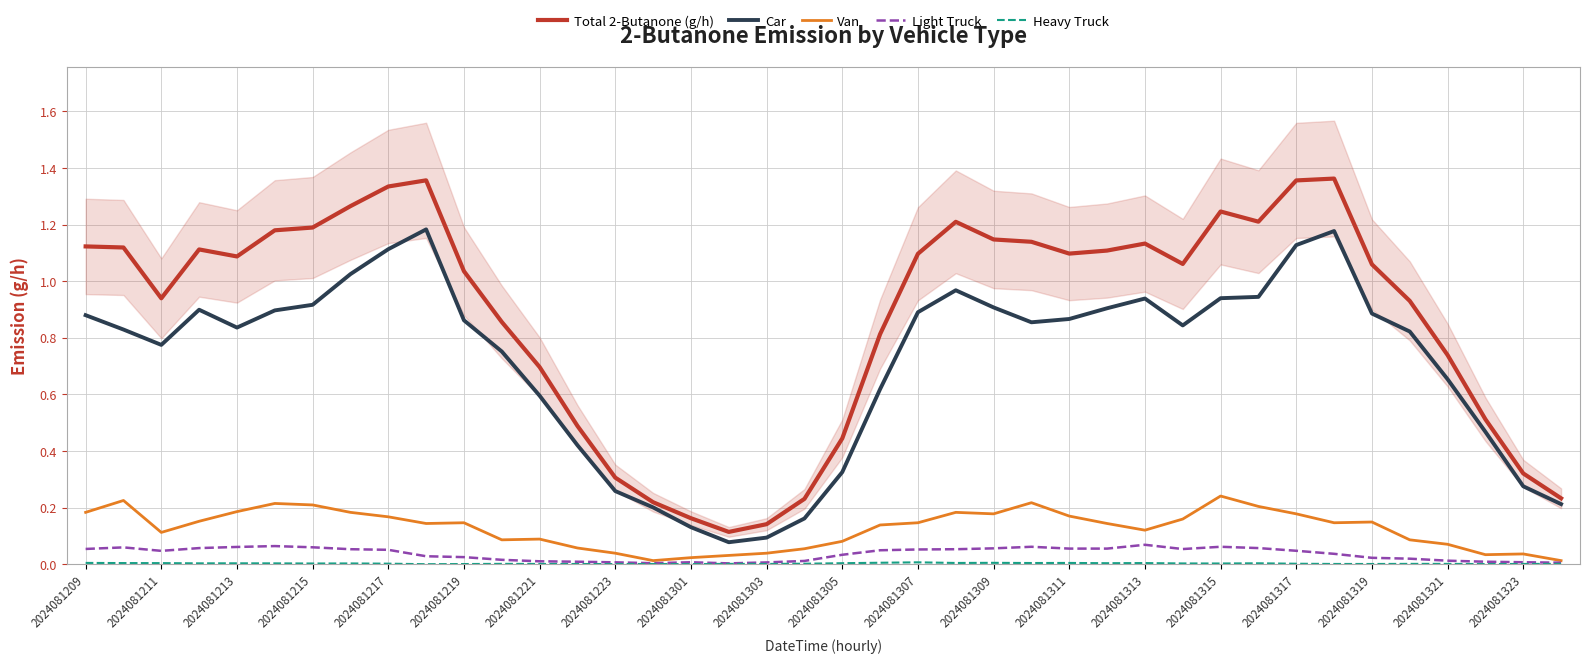

Does the chart display data point markers on the line(s)?

No